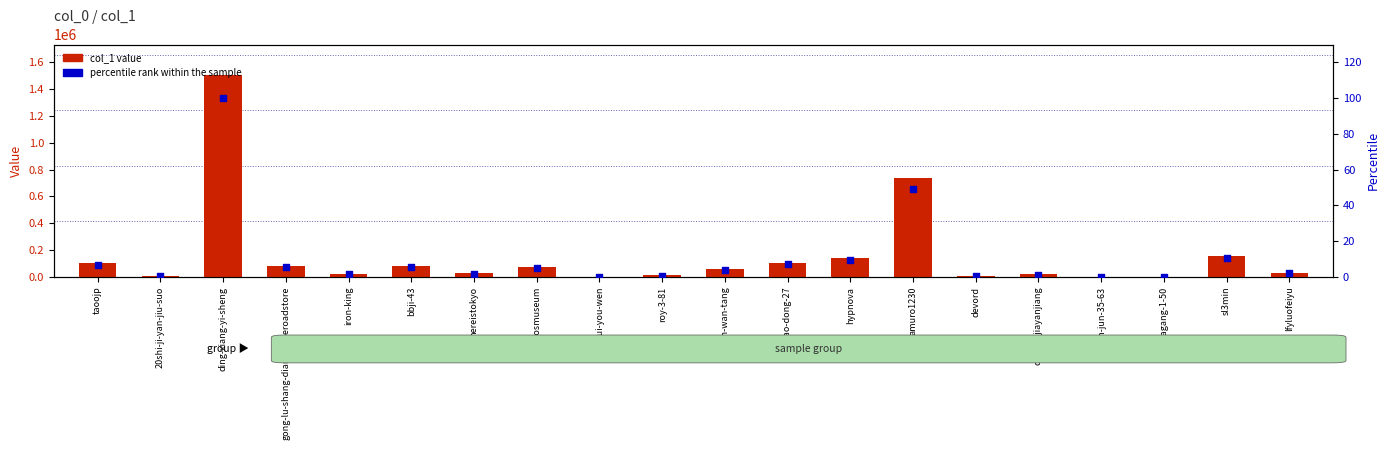

What are all the series names shown in the legend?

col_1 value, percentile rank within the sample